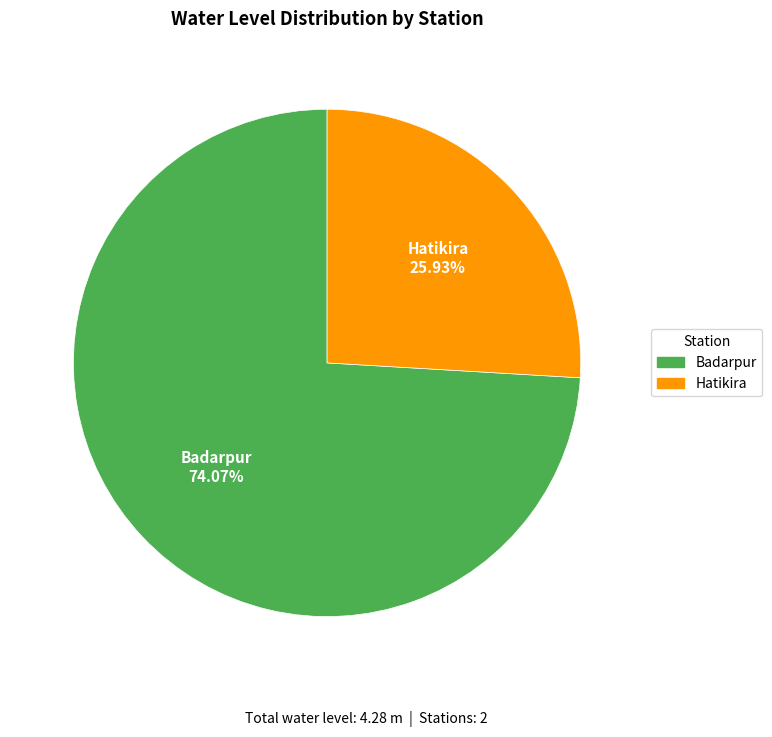

To the nearest percent, what is the average slice percentage?

50%